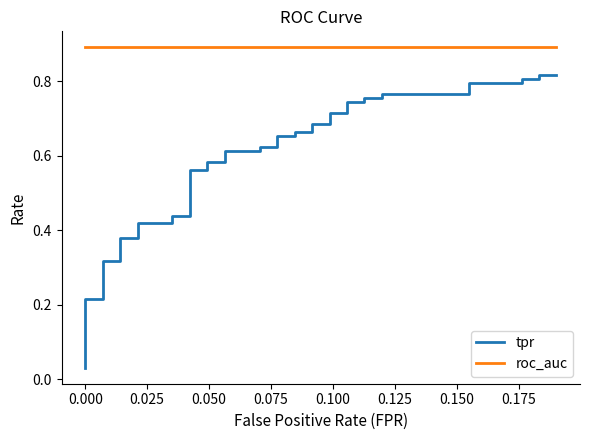

What is the value of the roc_auc point at the 33rd from the left?

0.9